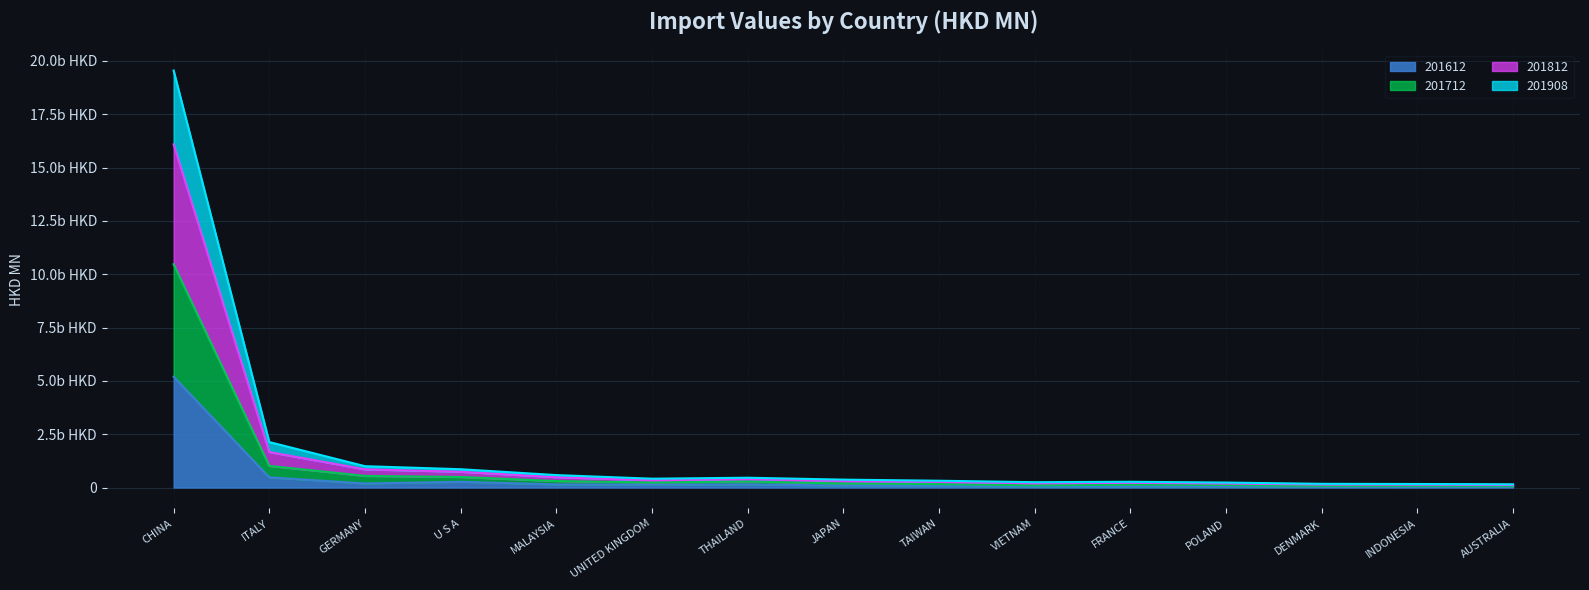

List the series in order of their overall mean, highest first.

201812, 201712, 201908, 201612